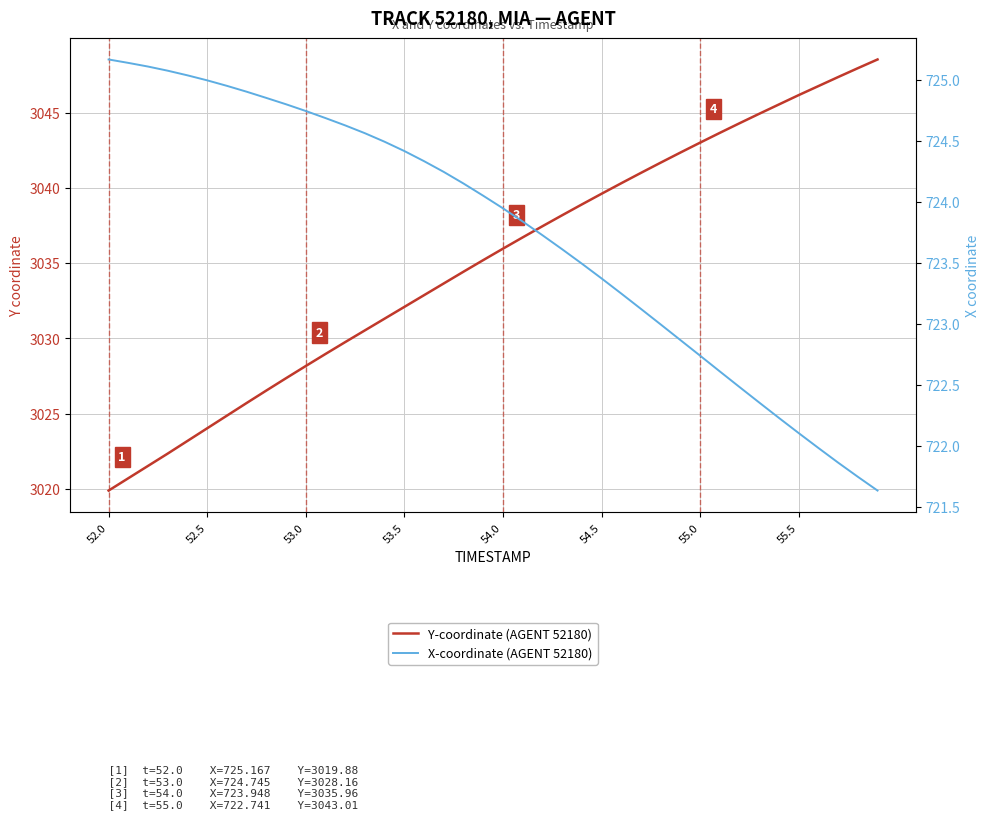

True or false: X-coordinate (AGENT 52180) and Y-coordinate (AGENT 52180) cross at least once.

False